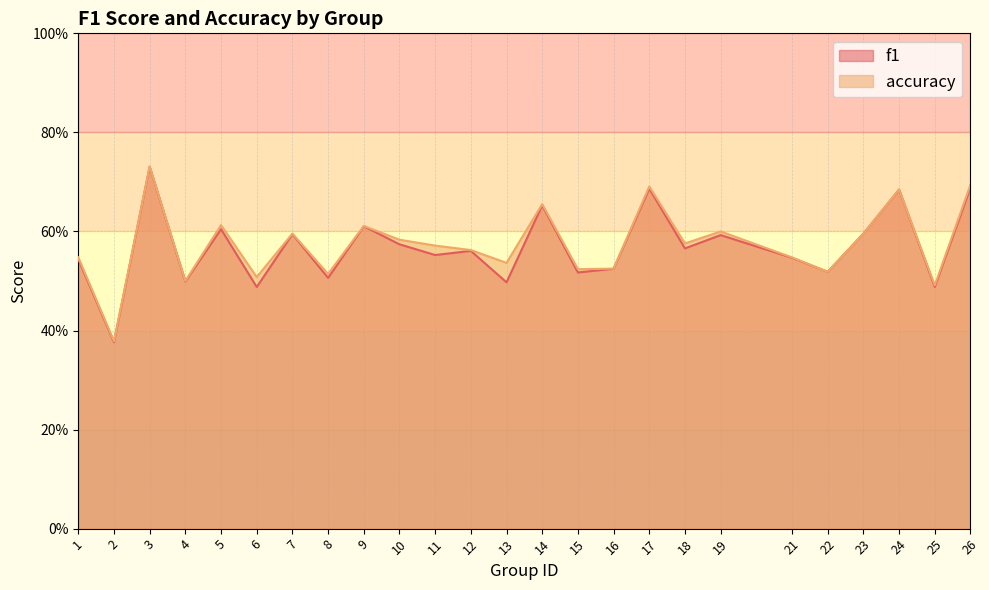

What is the maximum value for f1?

0.7